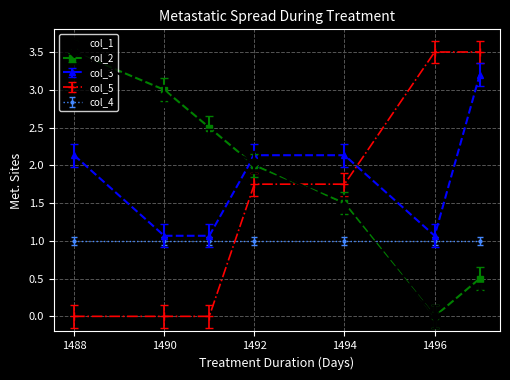

What is the sum of all col_3 values?

12.8